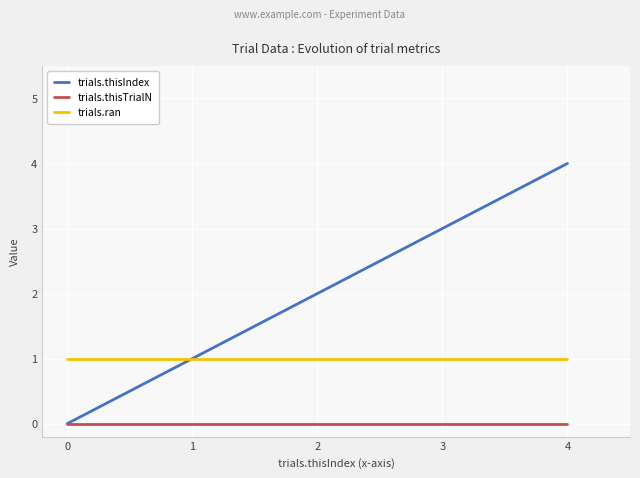

What is the sum of the trials.ran values at 3 and 1?

2